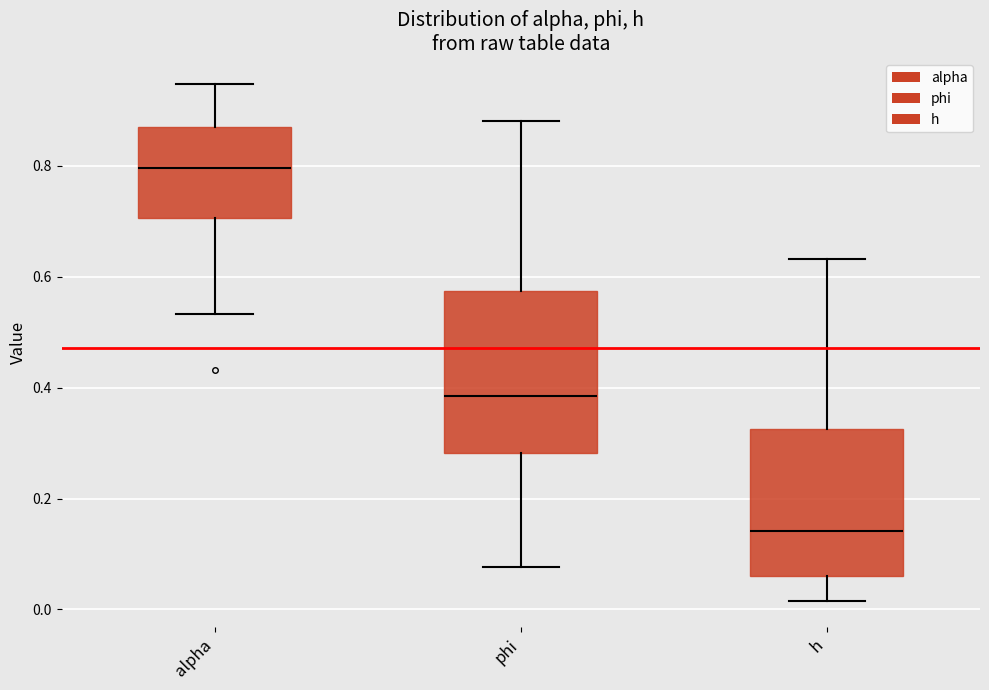

Which box has the lowest median line?

h